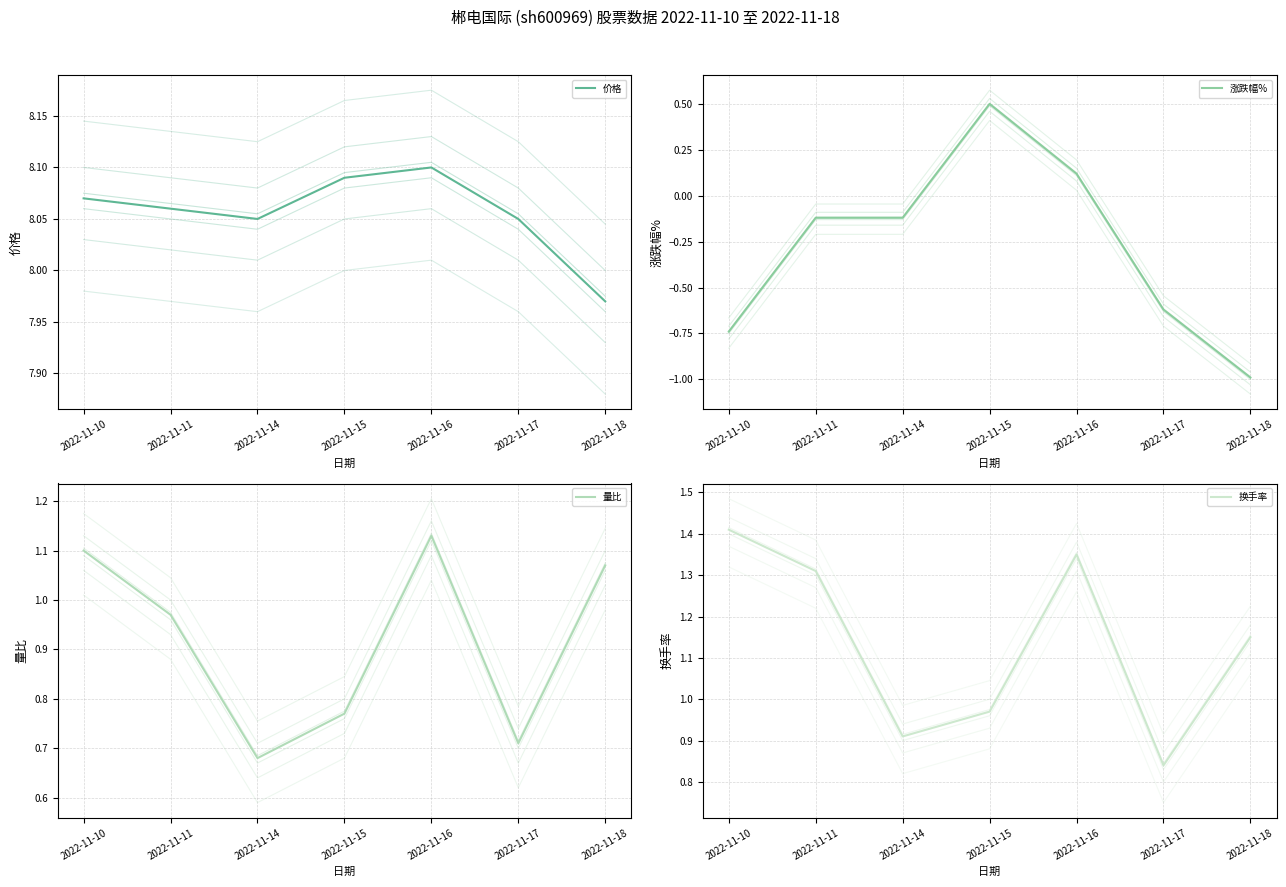

Is this an area chart (filled region under the line)?

No